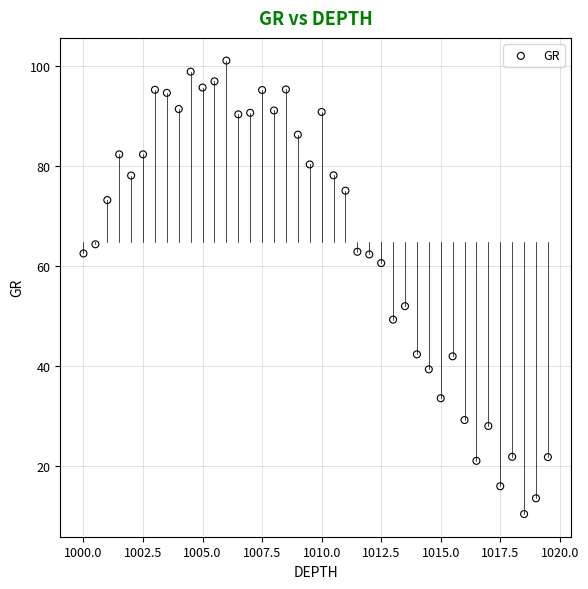

What Y value in the scatter plot is closest to 55?

51.9